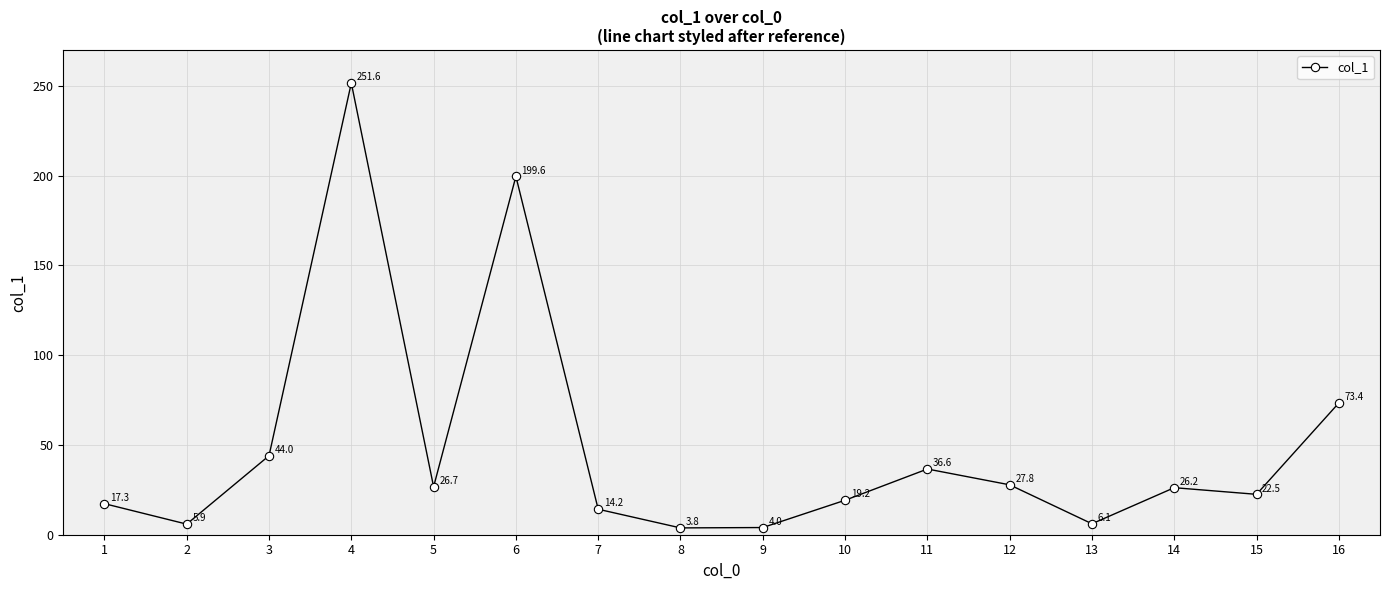

Which category has the highest value across all series?

4